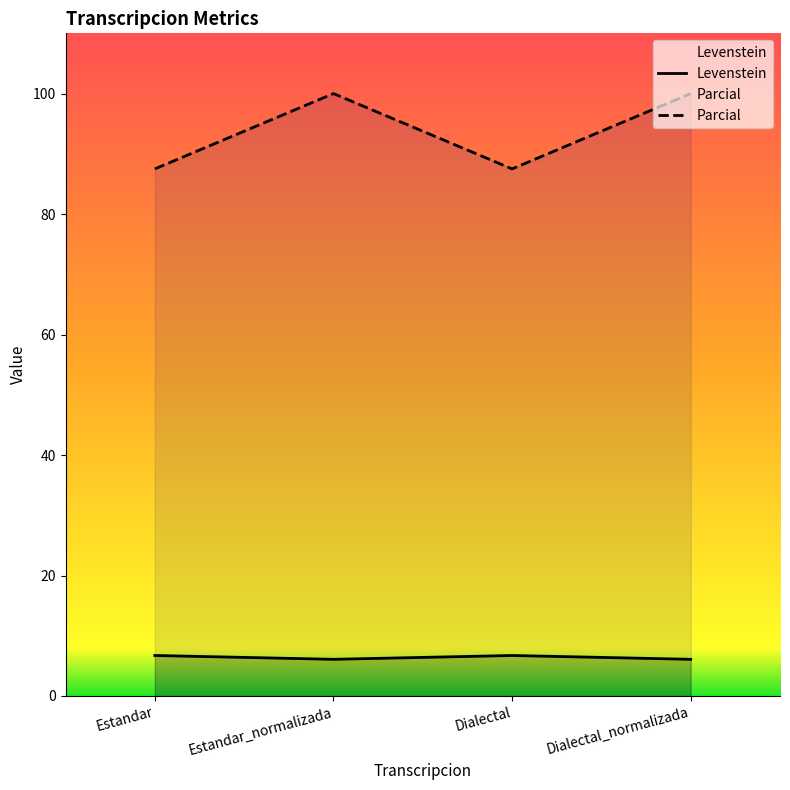

True or false: Parcial and Levenstein intersect in this chart.

False